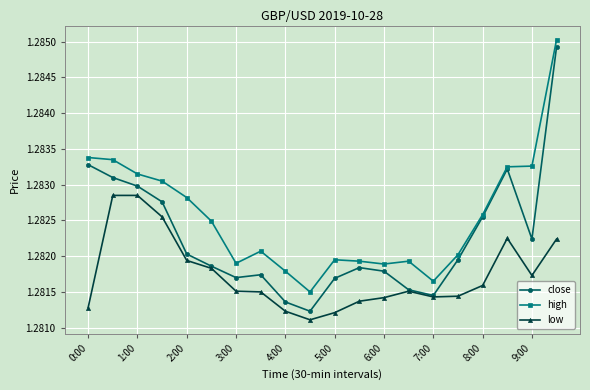

At how many categories does at least one series exceed 1?

20